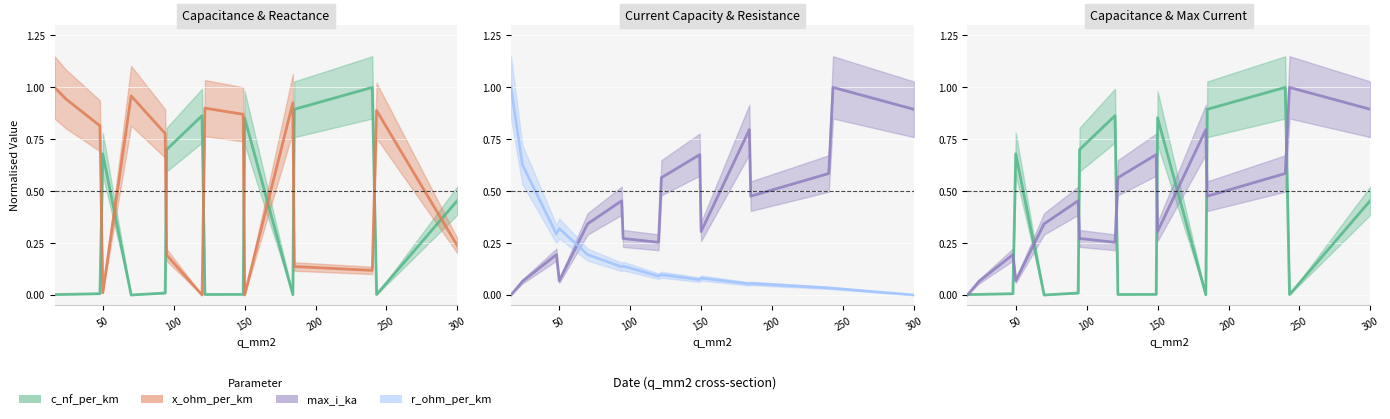

How many lines are shown in the chart?

4